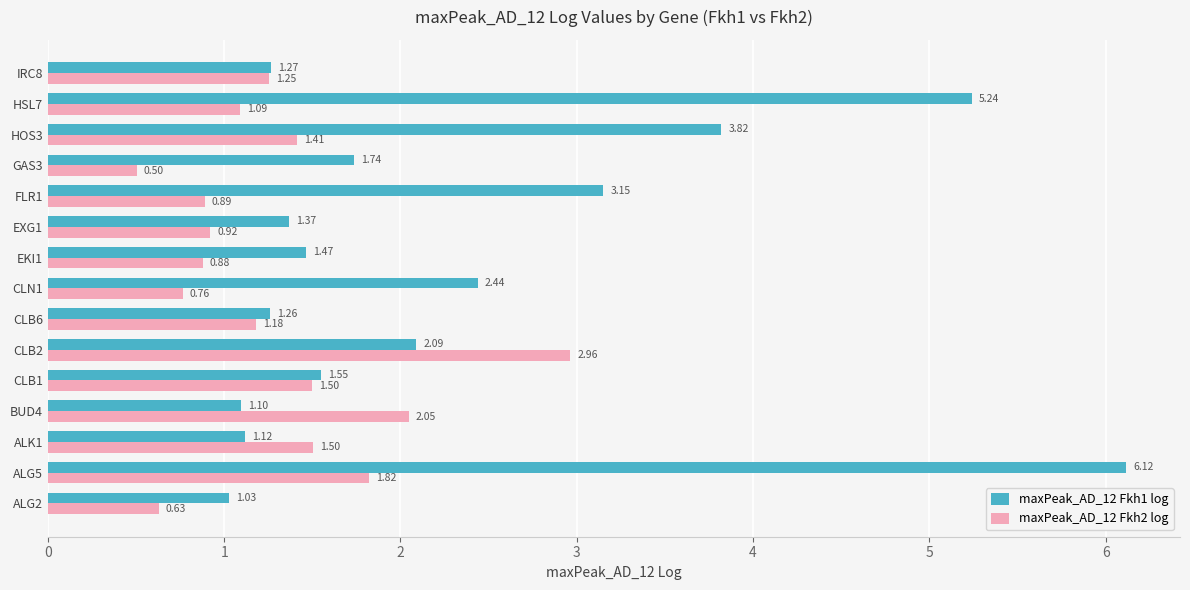

Which category has the lowest value in the maxPeak_AD_12 Fkh2 log series?

GAS3